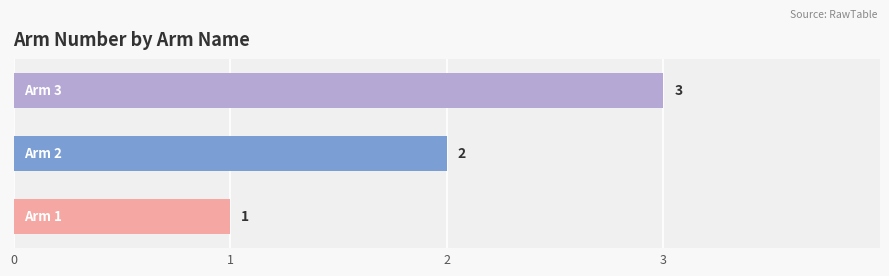

What is the sum of all values?

6